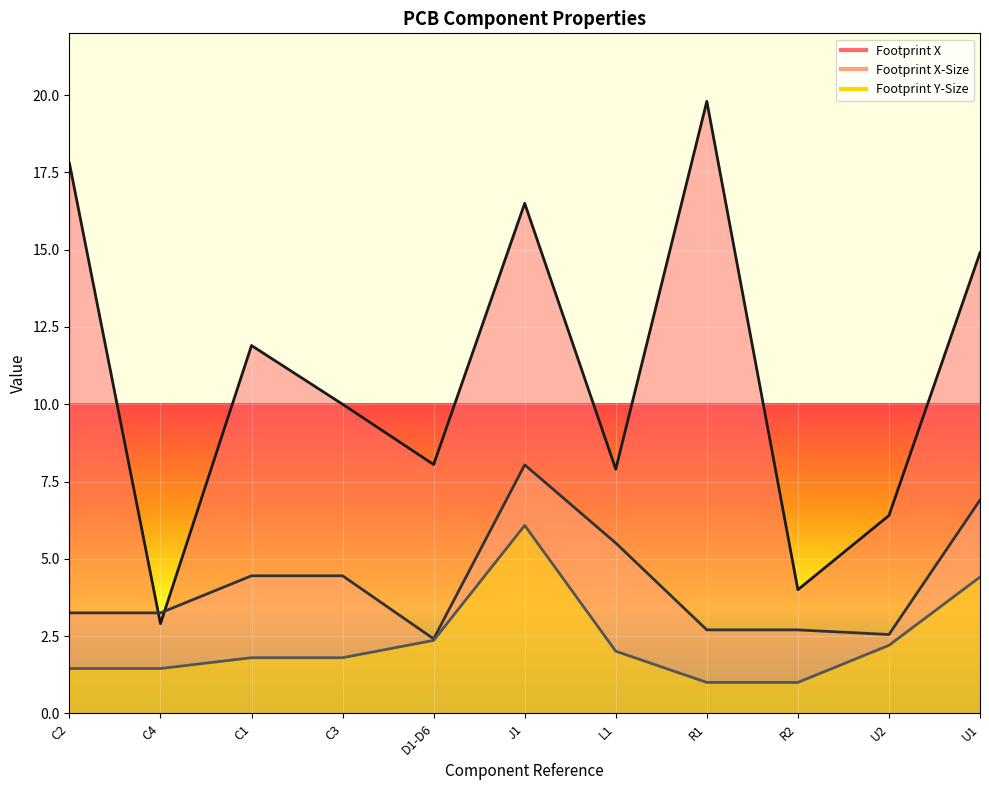

What is the sum of all Footprint X values?

120.2